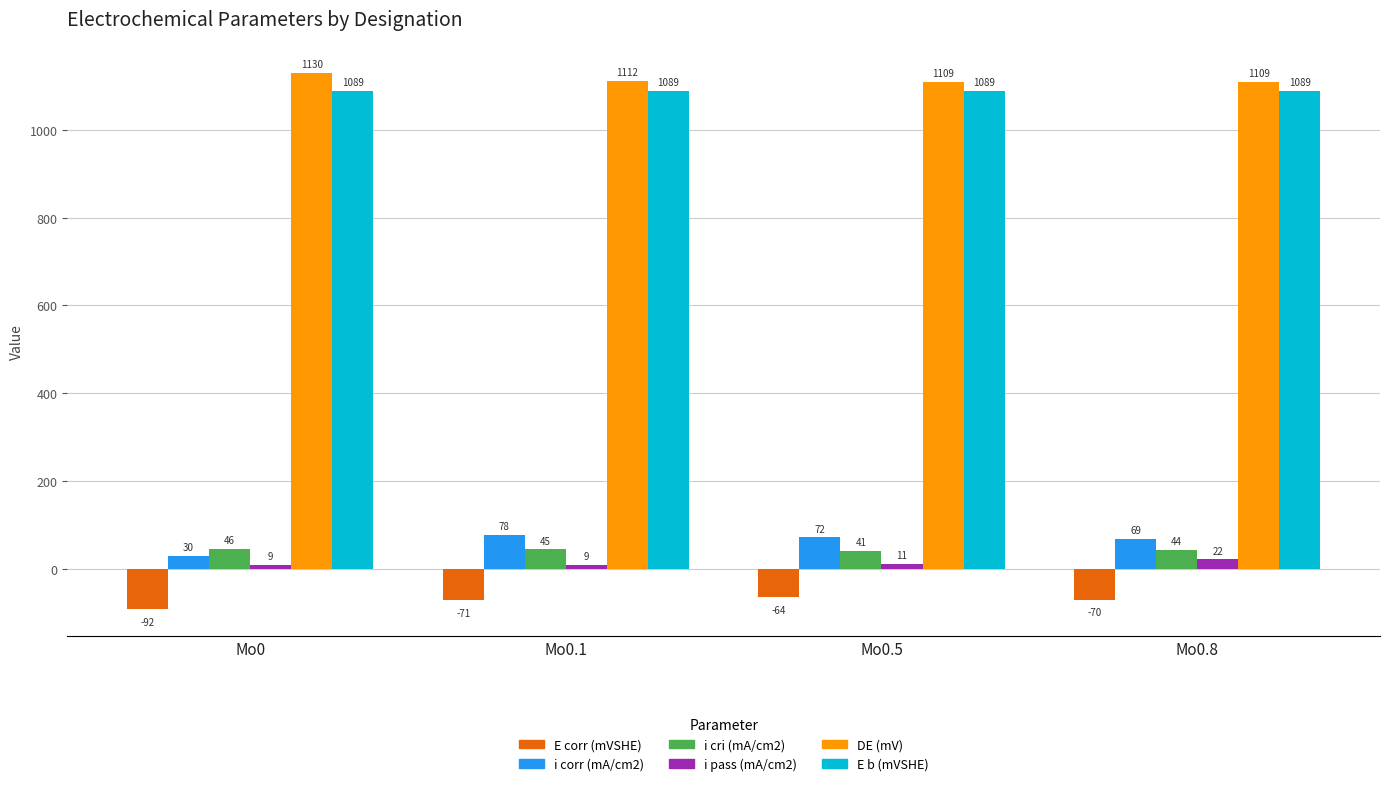

At which label does DE (mV) reach its peak?

Mo0